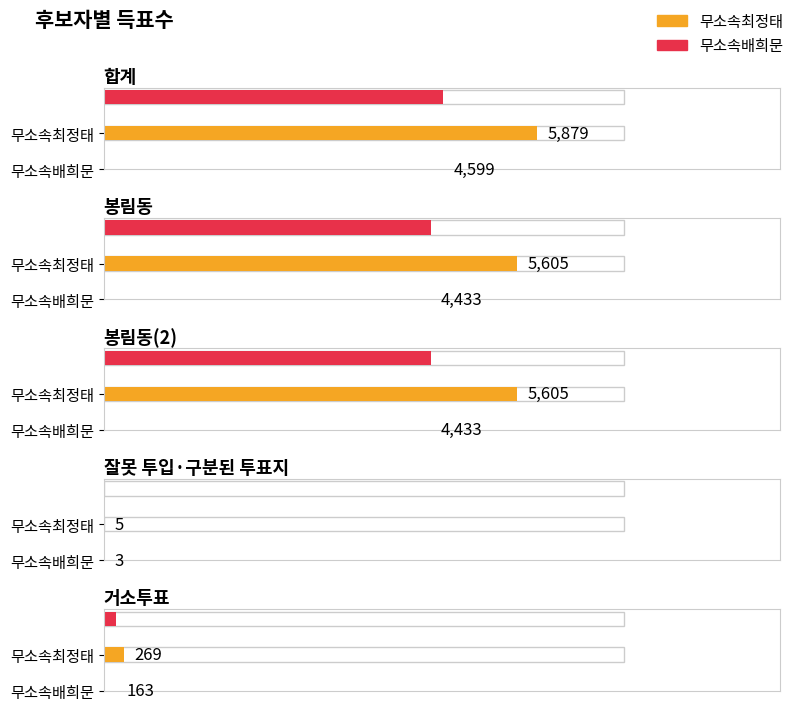

Rank the series at 거소투표 from highest to lowest value.

무소속최정태, 무소속배희문